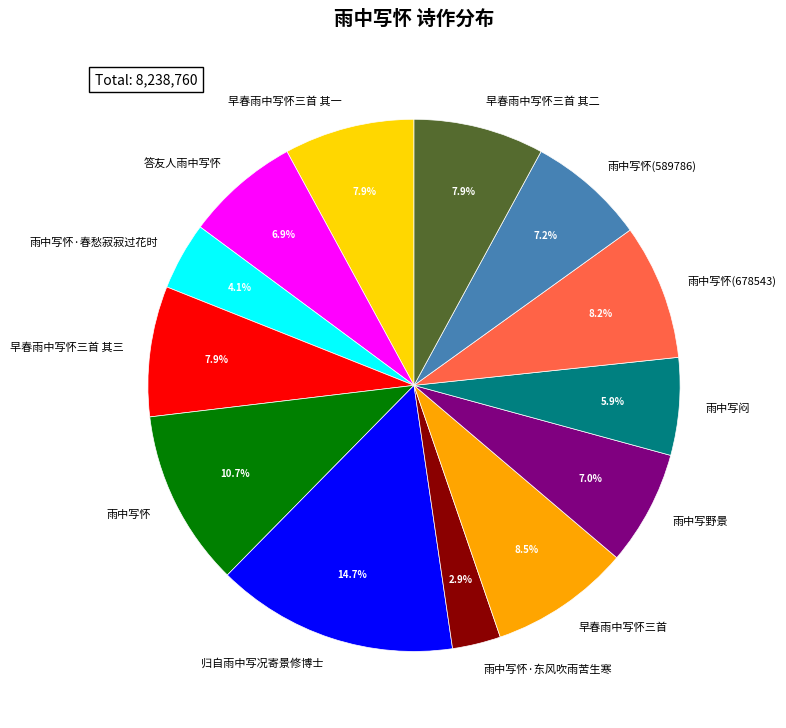

Is there any slice that represents more than half of the pie?

No